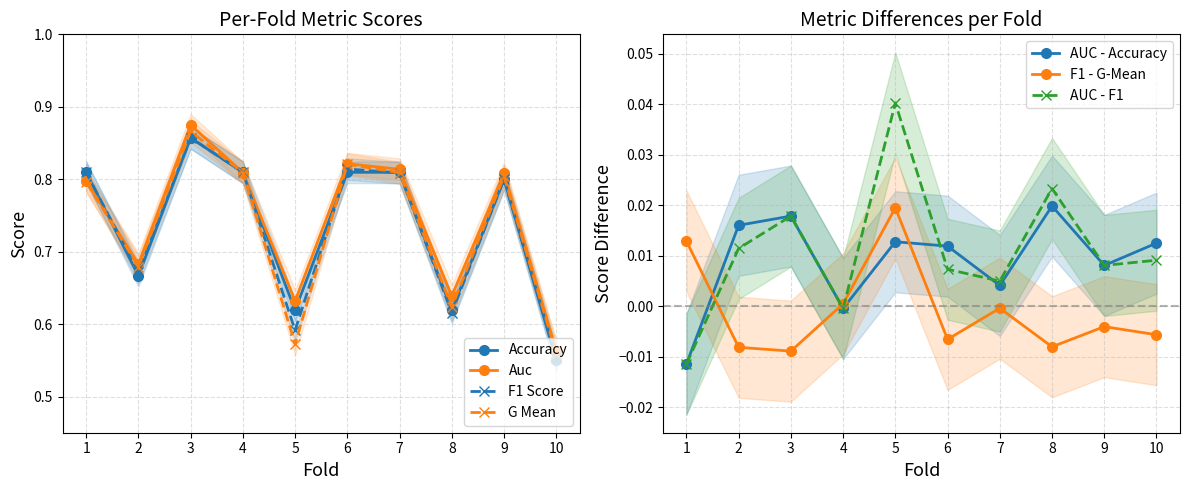

Reading right to left, list all the values displayed in this chart.

accuracy: 0.6	0.8	0.6	0.8	0.8	0.6	0.8	0.9	0.7	0.8
auc: 0.6	0.8	0.6	0.8	0.8	0.6	0.8	0.9	0.7	0.8
f1_score: 0.6	0.8	0.6	0.8	0.8	0.6	0.8	0.9	0.7	0.8
g_mean: 0.6	0.8	0.6	0.8	0.8	0.6	0.8	0.9	0.7	0.8